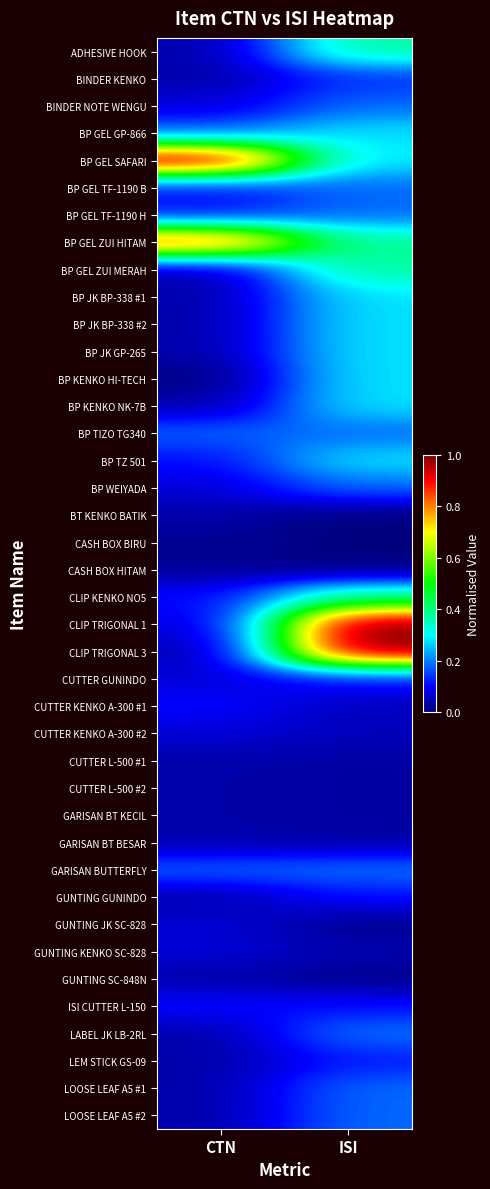

At how many categories does at least one series exceed 0?

2